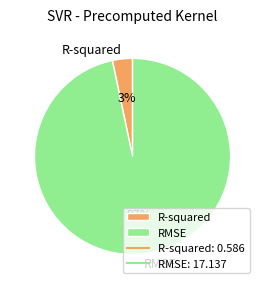

Do R-squared and RMSE together represent more than half of the pie?

Yes